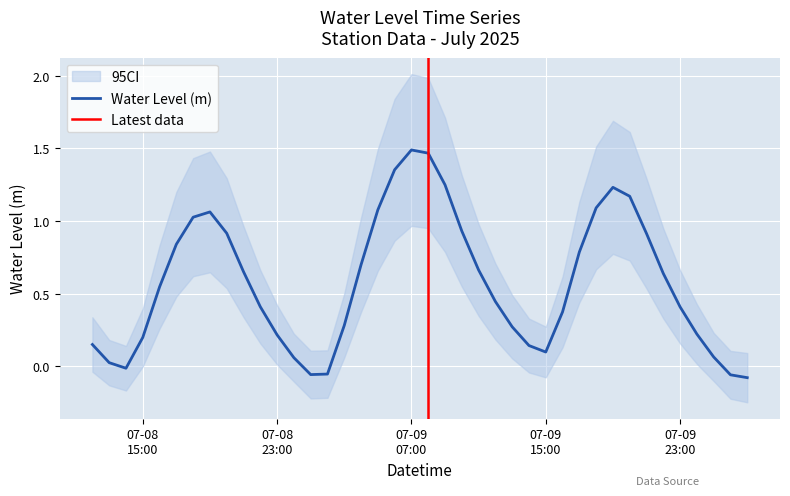

What is the difference between the values at 2025-07-08 15:00:00 and 2025-07-10 02:00:00?

0.3